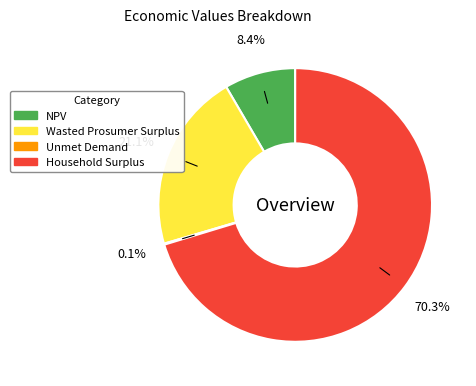

How much of the chart is everything except NPV?

91.6%